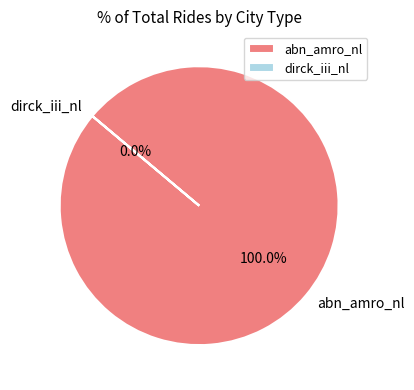

Between abn_amro_nl and dirck_iii_nl, which is larger?

abn_amro_nl